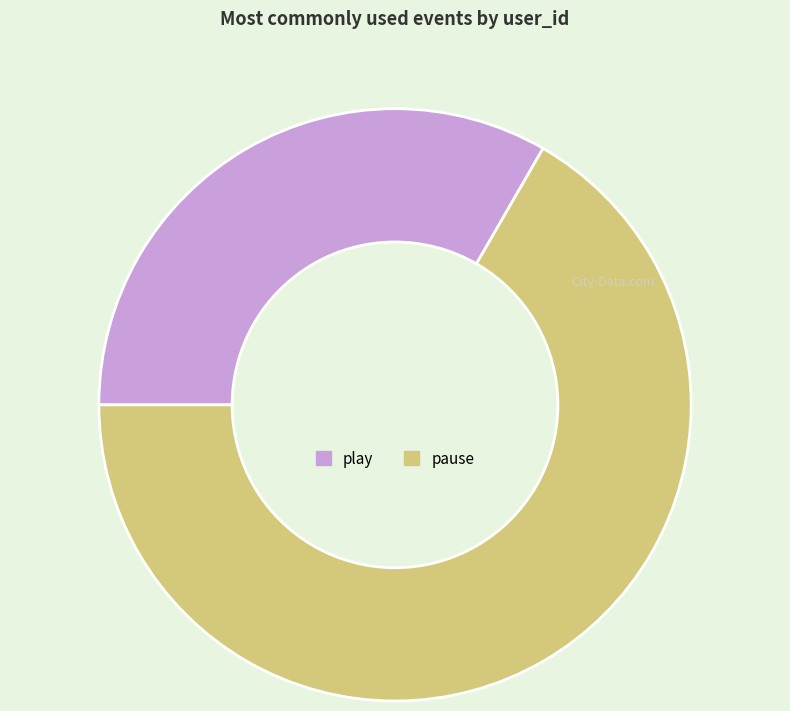

Does pause account for over 50% of the chart?

Yes